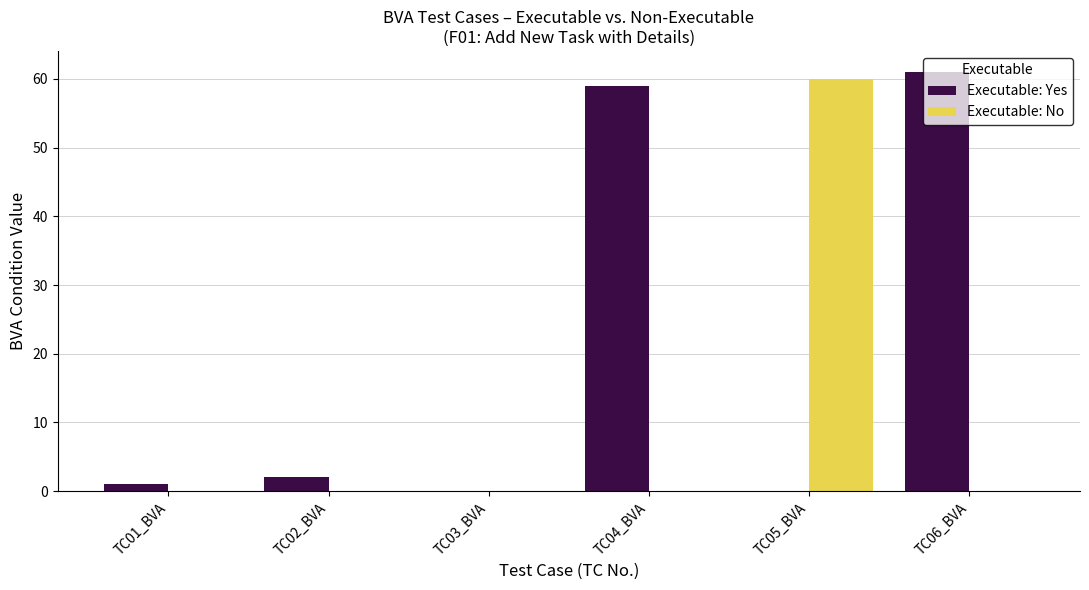

What is the difference between the Executable: No values at TC03_BVA and TC05_BVA?

60